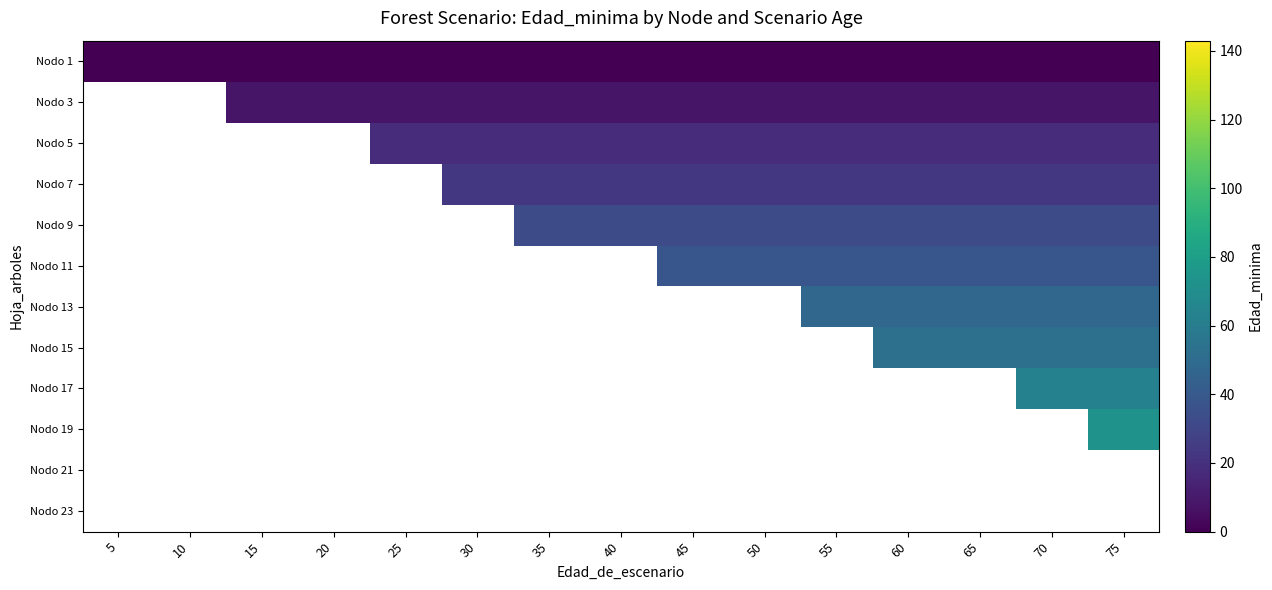

Count the number of data series in this chart.

12